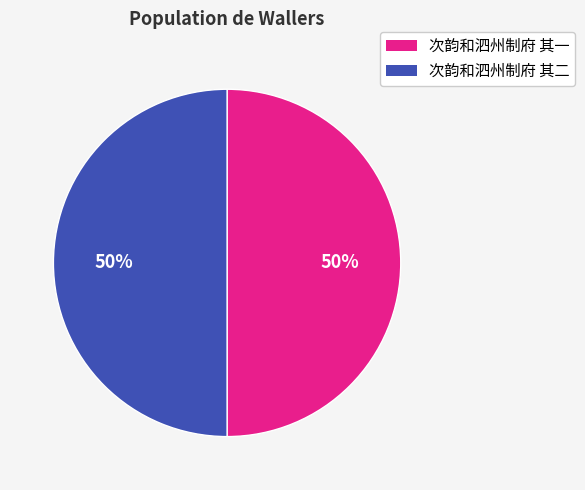

Do 次韵和泗州制府 其二 and 次韵和泗州制府 其一 together represent more than half of the pie?

Yes